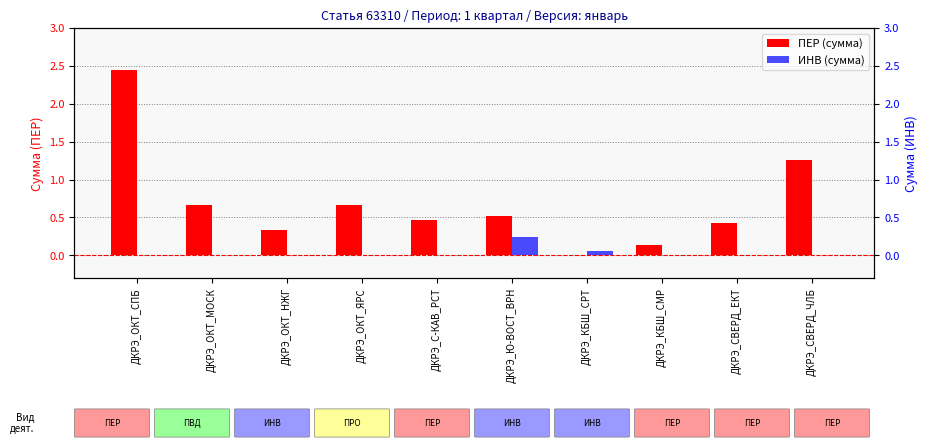

The ПЕР (сумма) series shows 1.6 at ДКРЭ_ОКТ_СПБ. True or false?

False